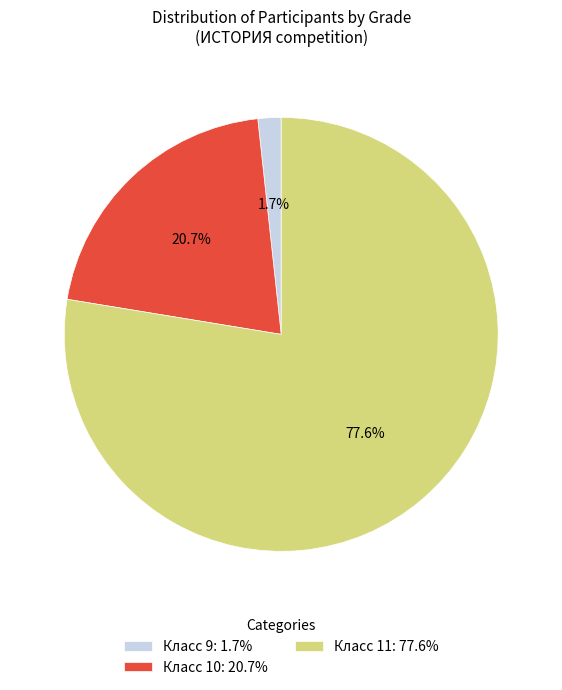

Between Класс 10: 20.7% and Класс 11: 77.6%, which is larger?

Класс 11: 77.6%